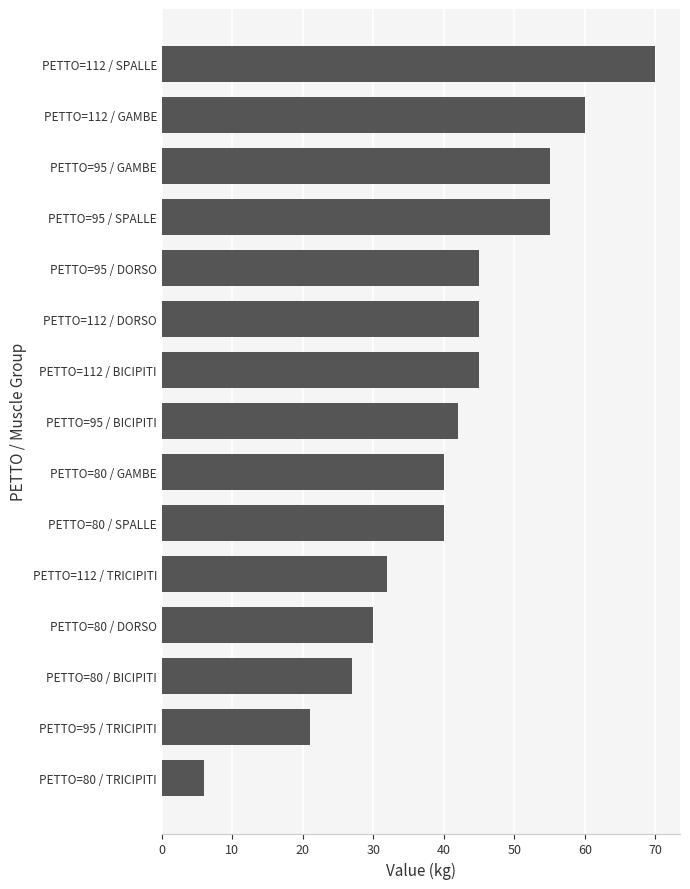

Which label corresponds to the smallest value in the chart?

PETTO=80 / TRICIPITI